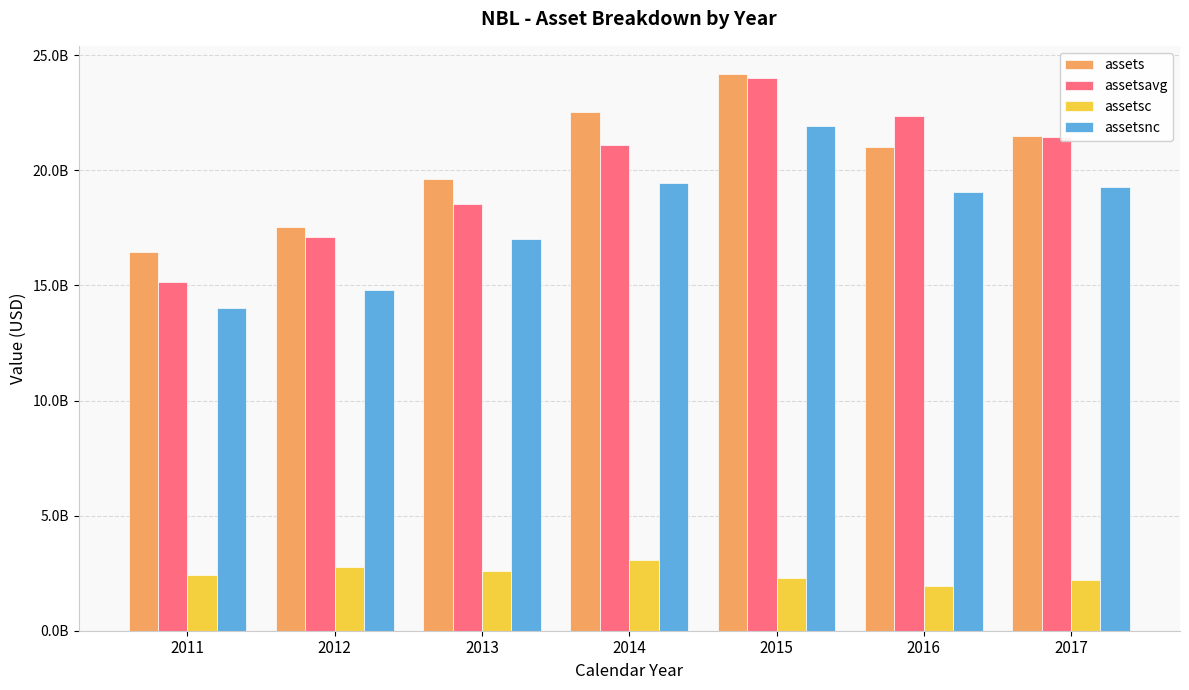

True or false: assets has a value of 22518000000 at 2014.

True